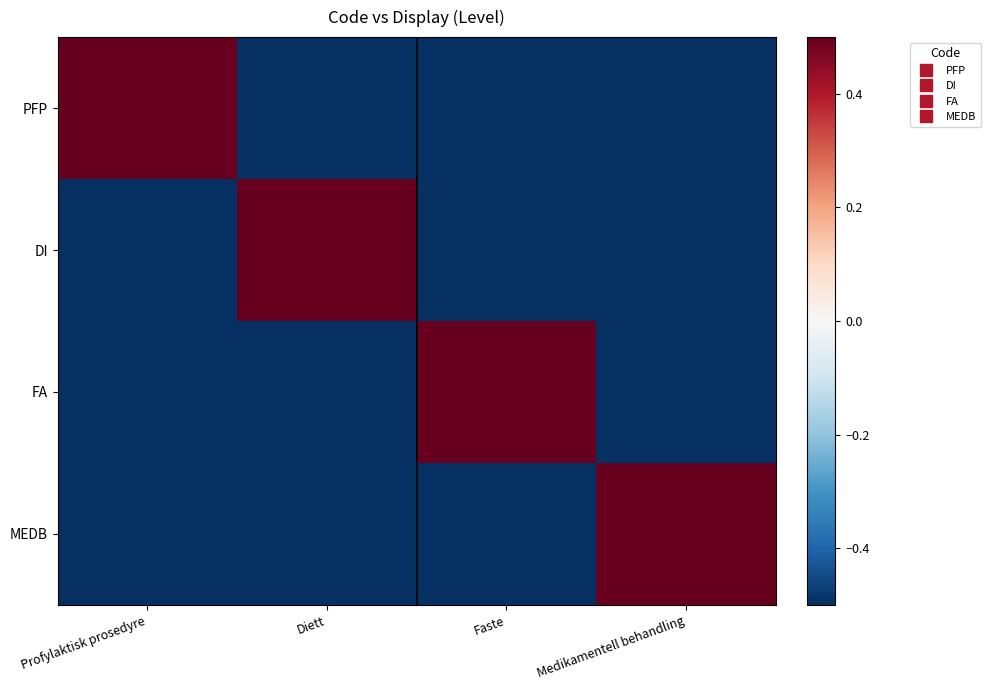

Which category has the lowest value across all series?

Diett